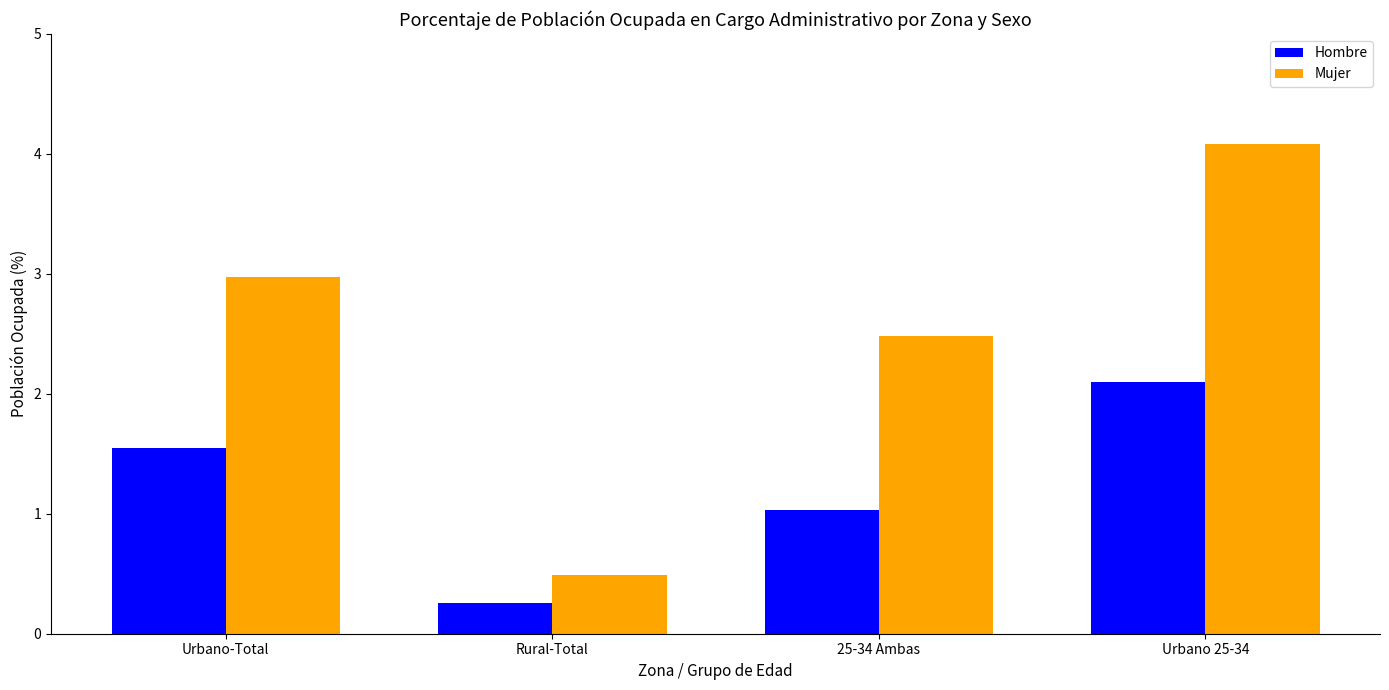

At which category is the sum across all series the highest?

Urbano 25-34